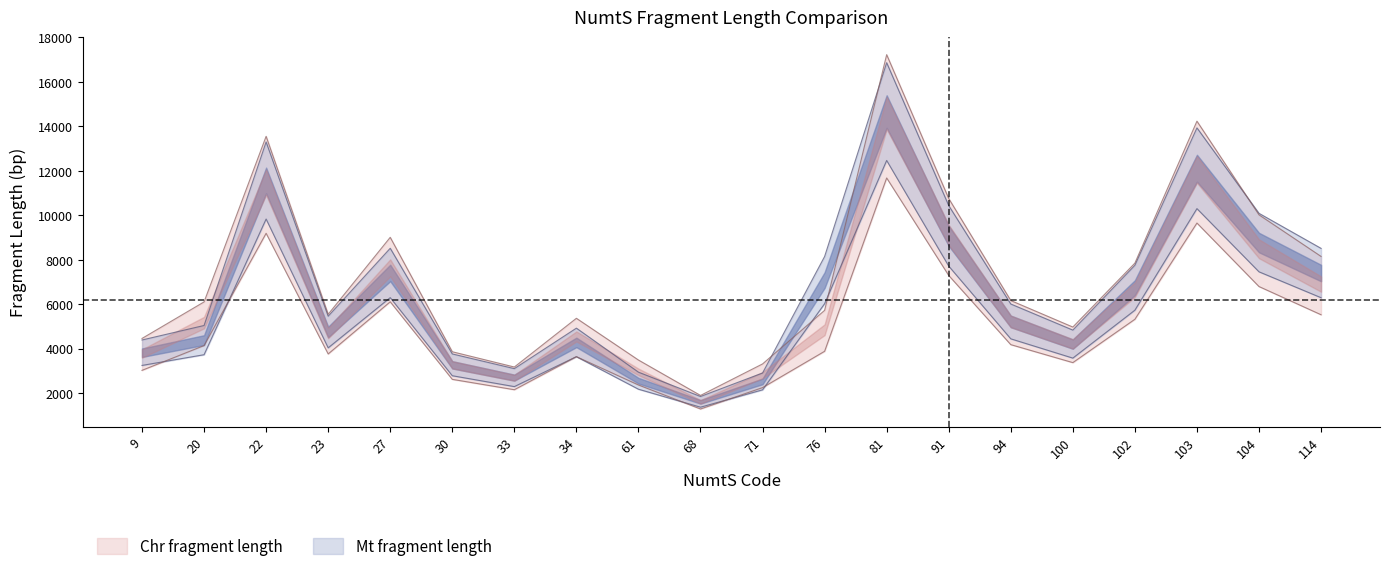

Between 9 and 81, which series saw the biggest shift?

Mt fragment length